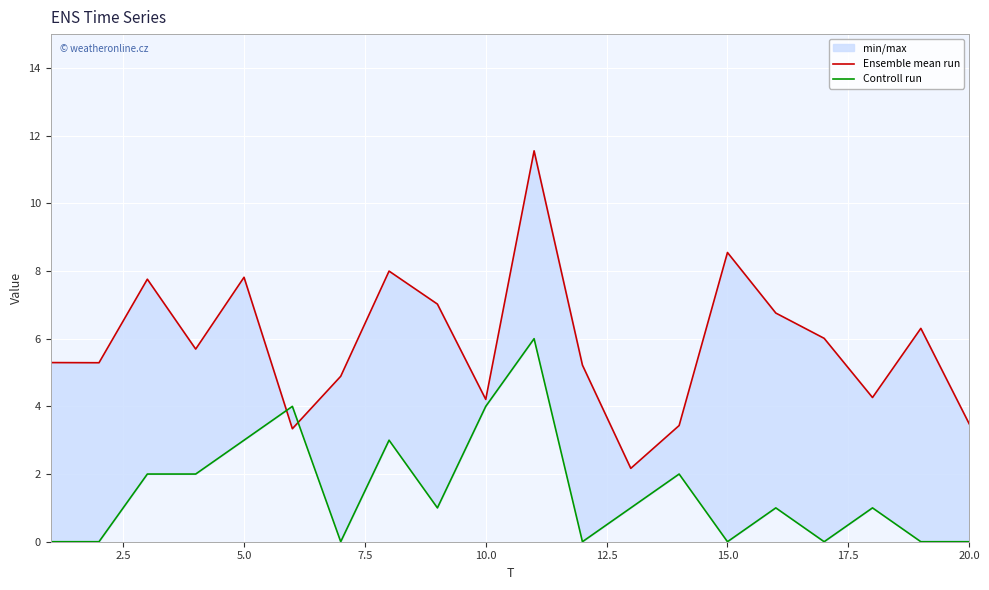

How many interior local valleys does the Controll run series have?

5